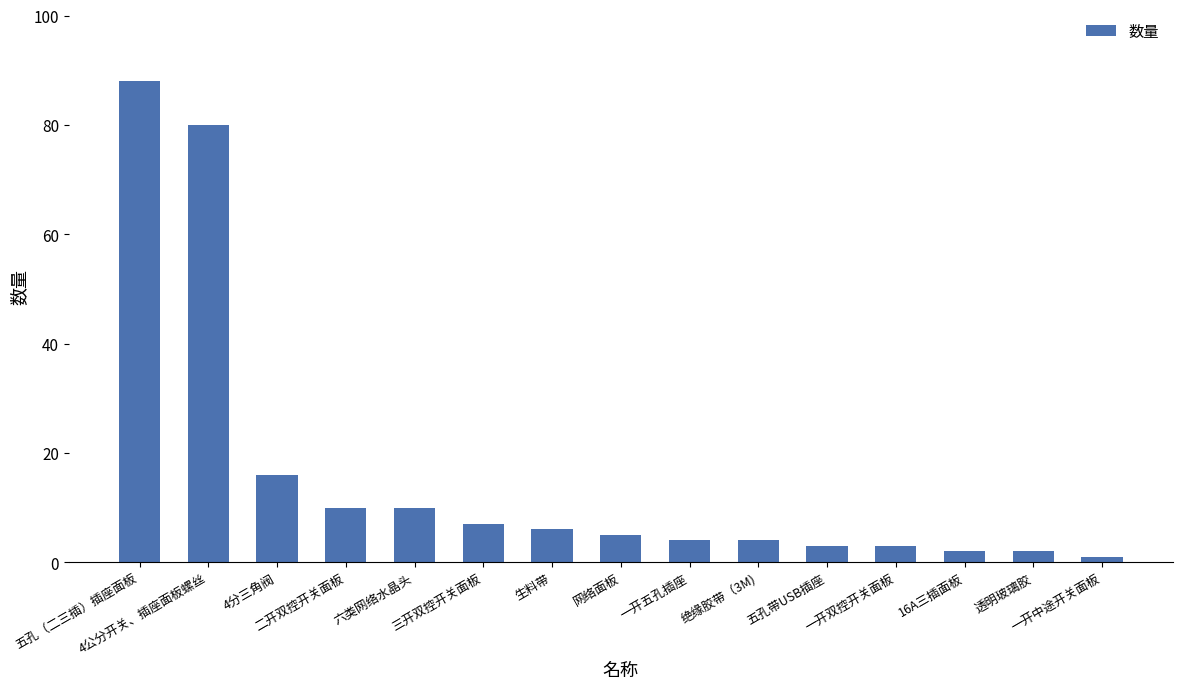

Reading left to right, list all the values displayed in this chart.

五孔（二三插）插座面板=88	4公分开关、插座面板螺丝=80	4分三角阀=16	二开双控开关面板=10	六类网络水晶头=10	三开双控开关面板=7	生料带=6	网络面板=5	一开五孔插座=4	绝缘胶带（3M)=4	五孔带USB插座=3	一开双控开关面板=3	16A三插面板=2	透明玻璃胶=2	一开中途开关面板=1